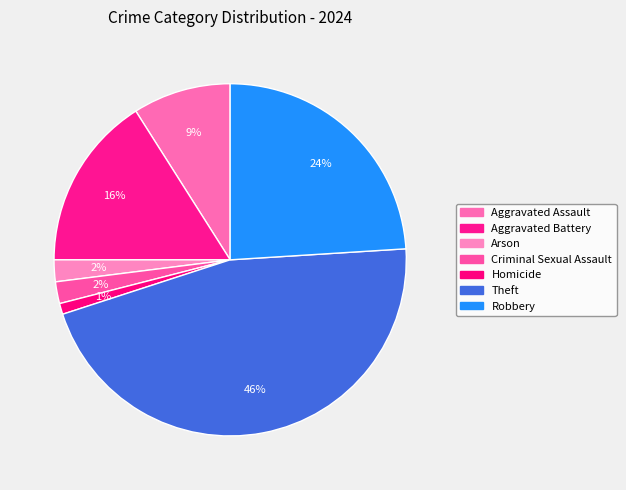

Is there any slice that represents more than half of the pie?

No